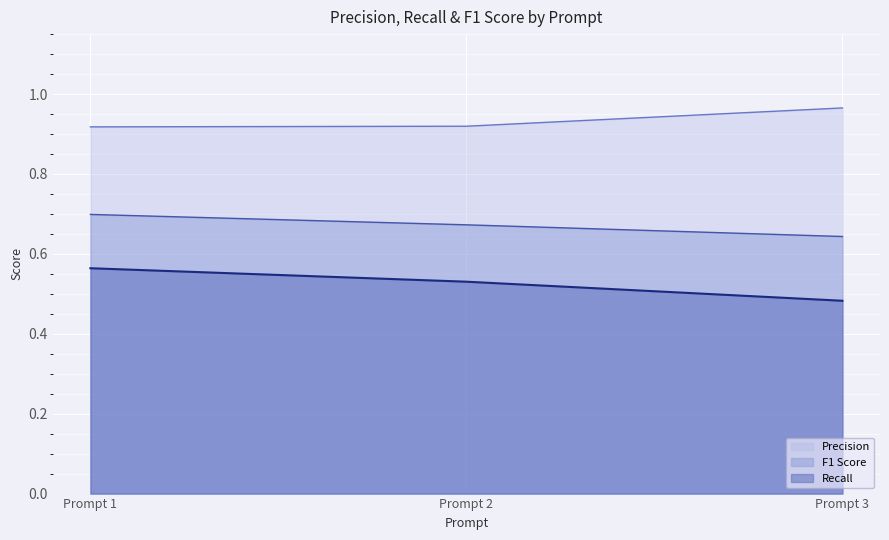

Between Prompt 3 and Prompt 2, which is larger?

Prompt 3